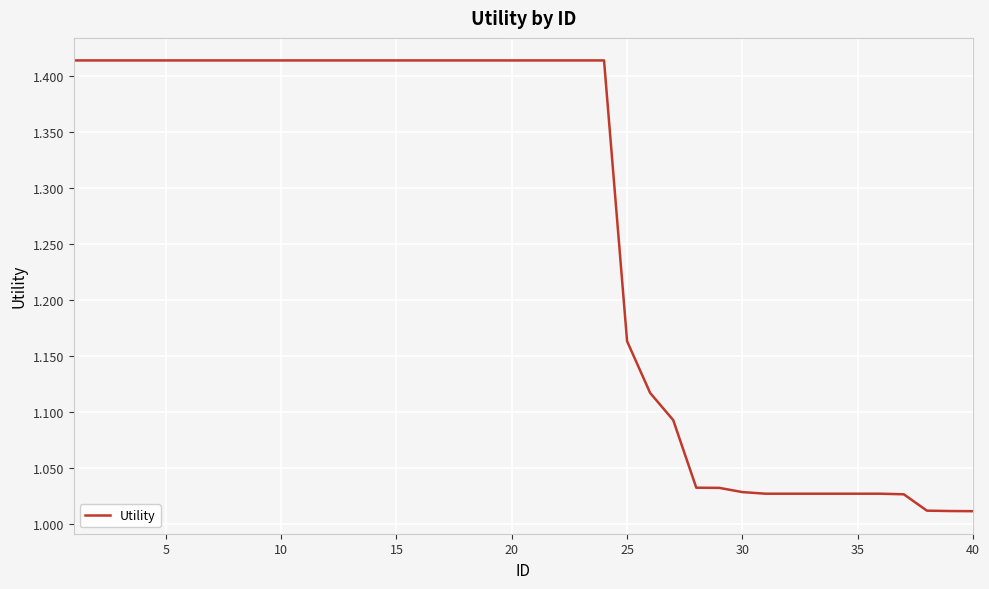

What is the difference between the maximum and minimum values?

0.4